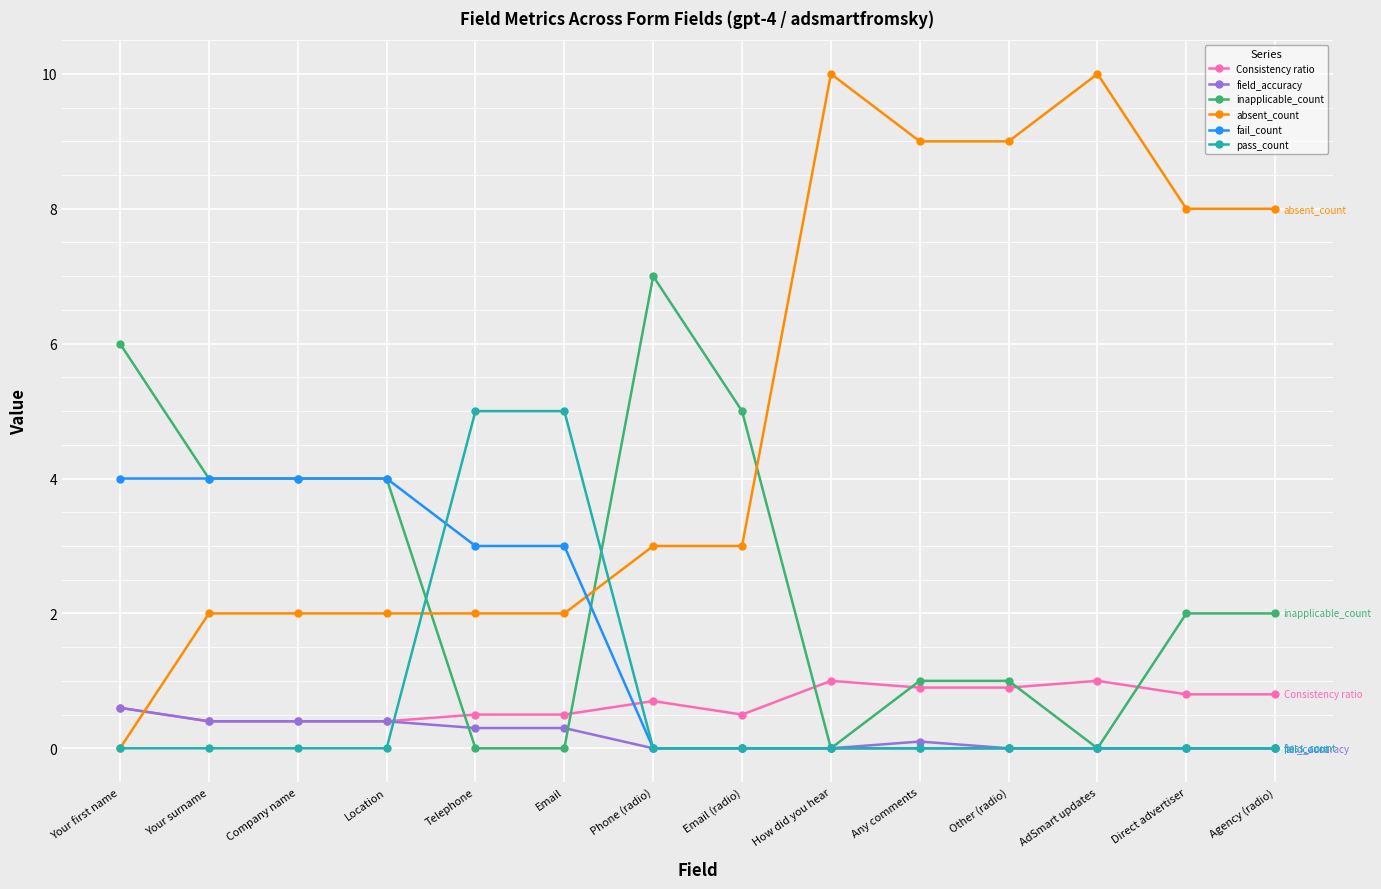

What is the label of the 3rd point from the right?

AdSmart updates